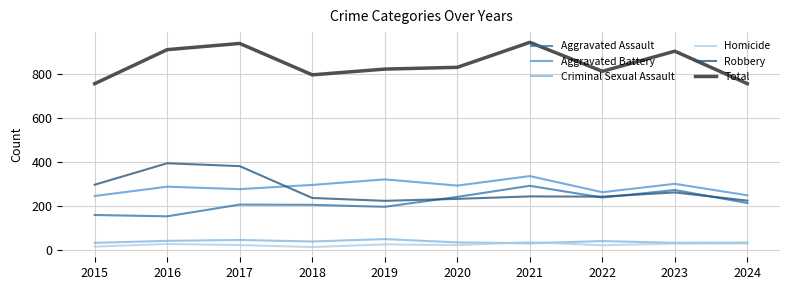

True or false: Criminal Sexual Assault has a value of 51 at 2019.

True